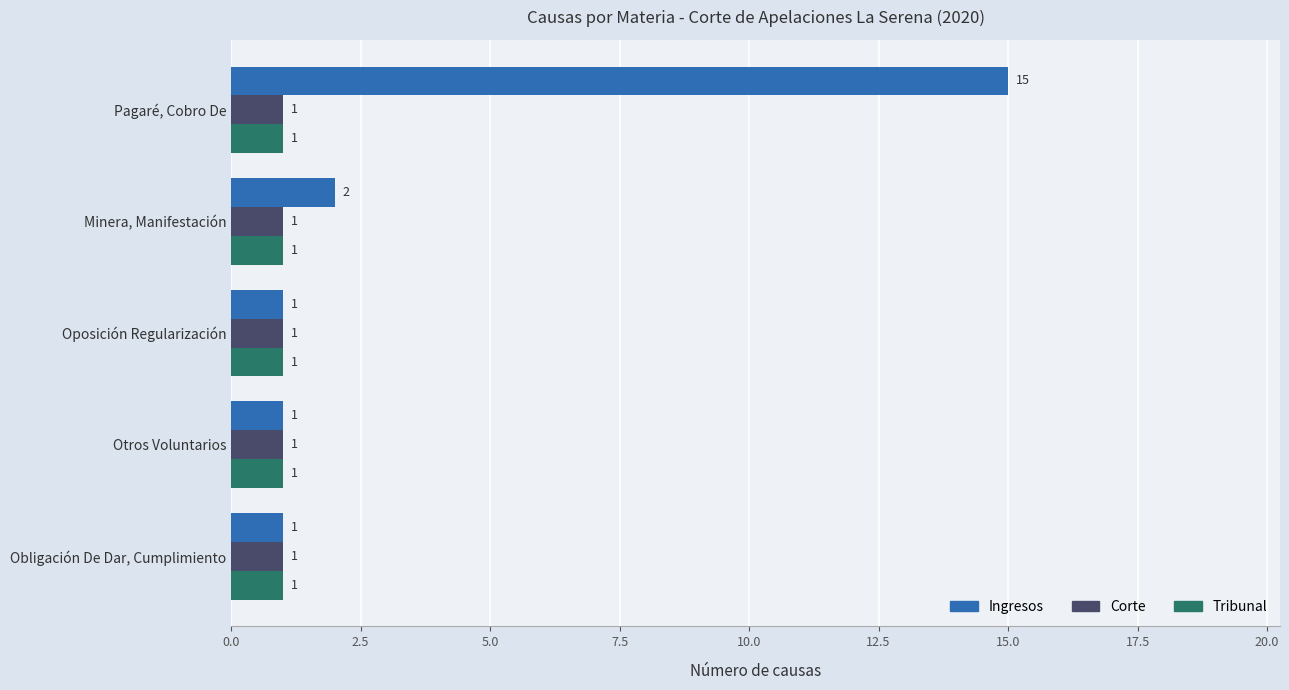

Is it true that Tribunal equals 0 at Otros Voluntarios?

False